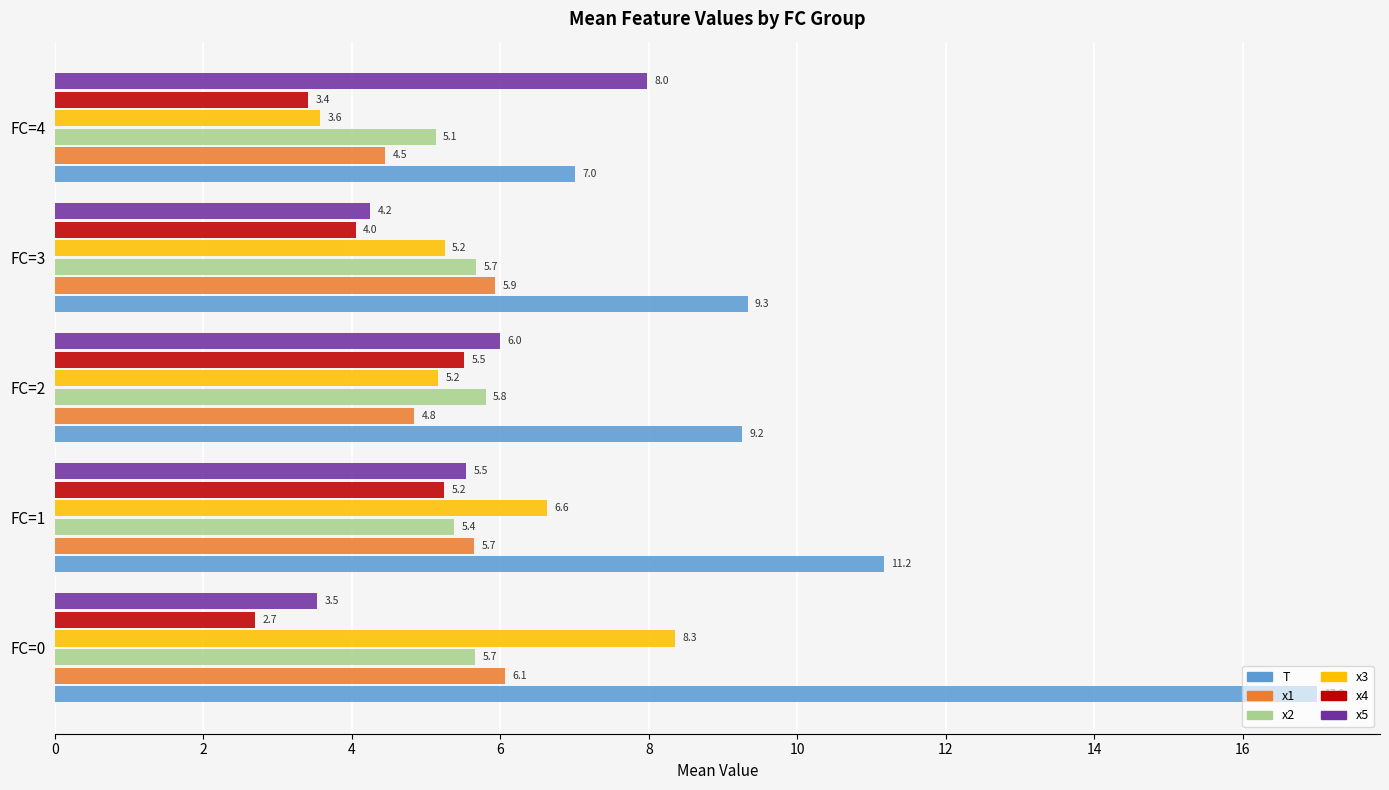

What is the highest value of the x4 series?

5.5